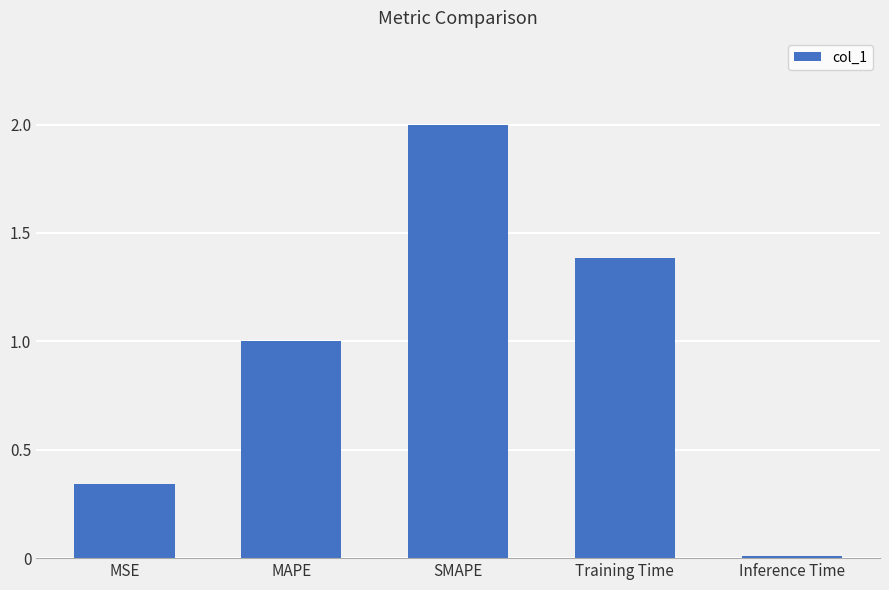

What position from the left is Inference Time?

5